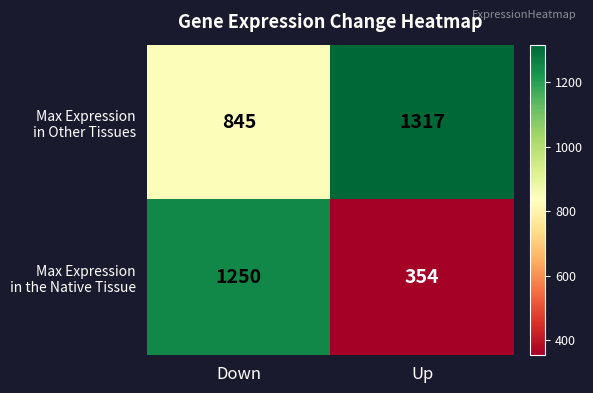

What is the maximum value shown in the chart?

1317